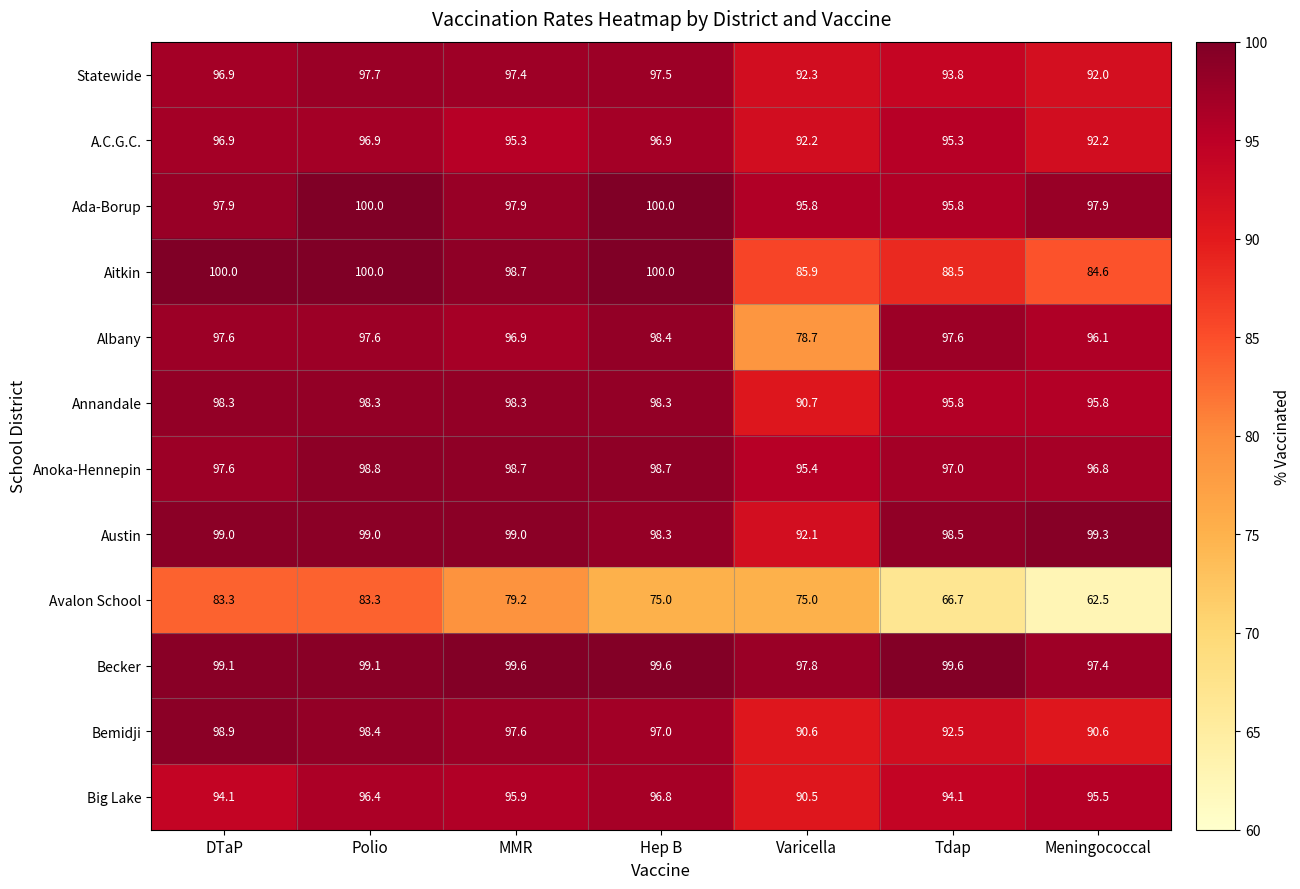

Which series has the largest range (max minus min)?

Avalon School